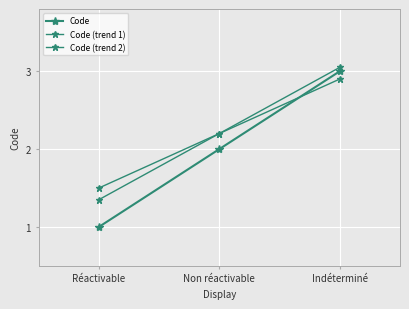

How many lines are shown in the chart?

3